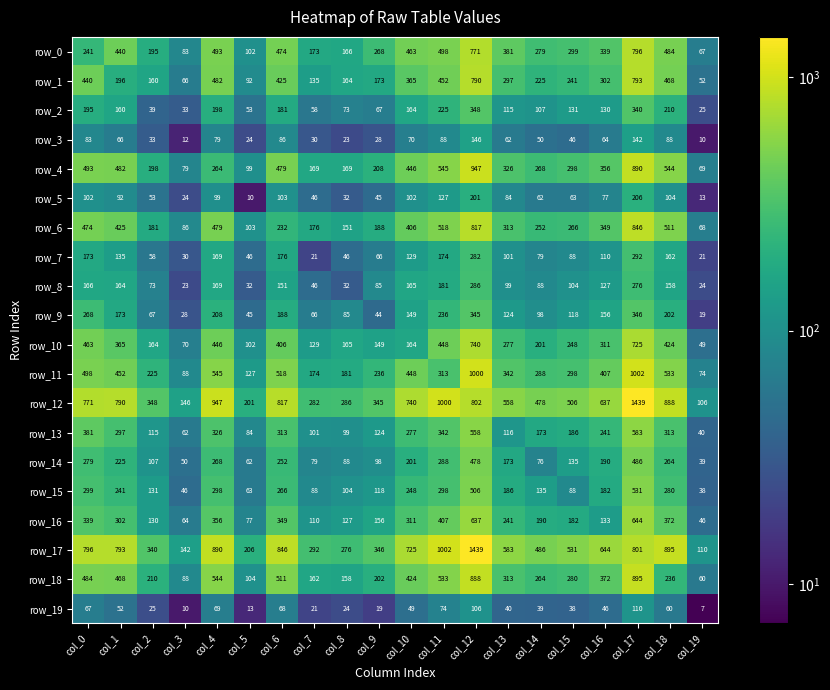

How many categories are shown in the chart?

20